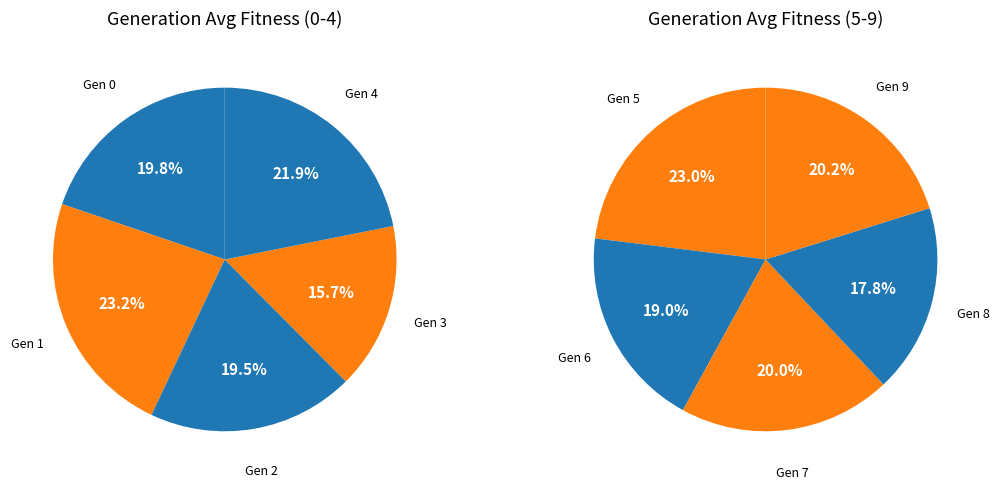

The 8 slice represents 16% of the pie. True or false?

False